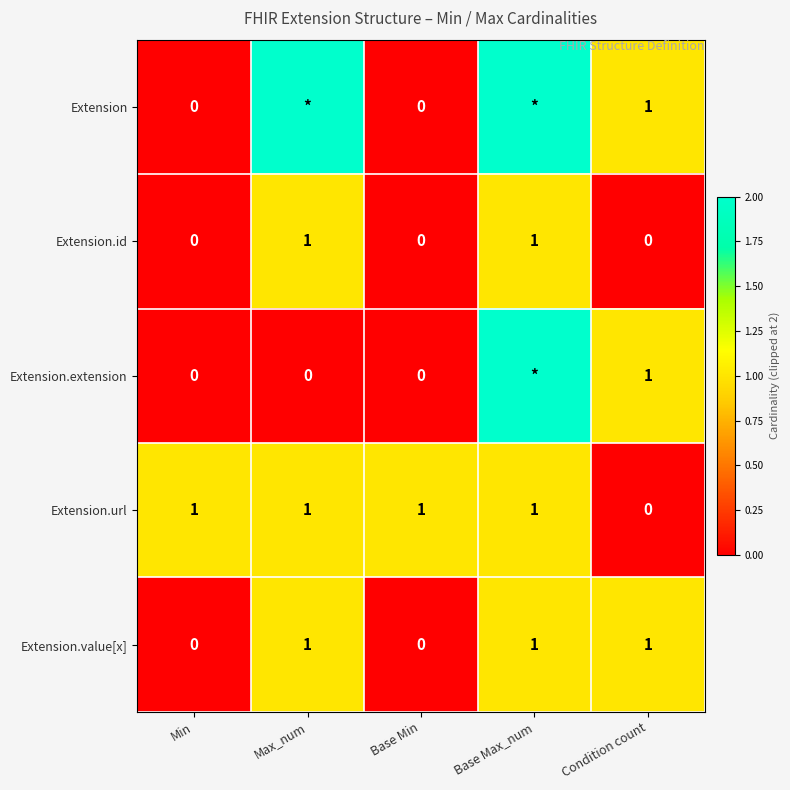

The Extension.value[x] series shows 1 at Max_num. True or false?

True